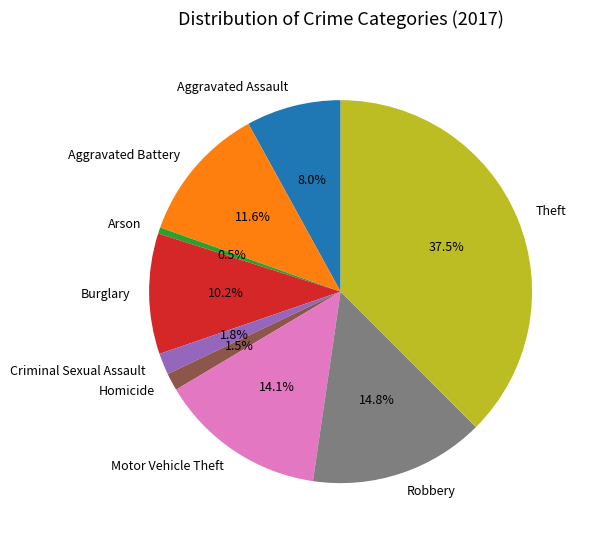

Is Motor Vehicle Theft the majority of the pie?

No